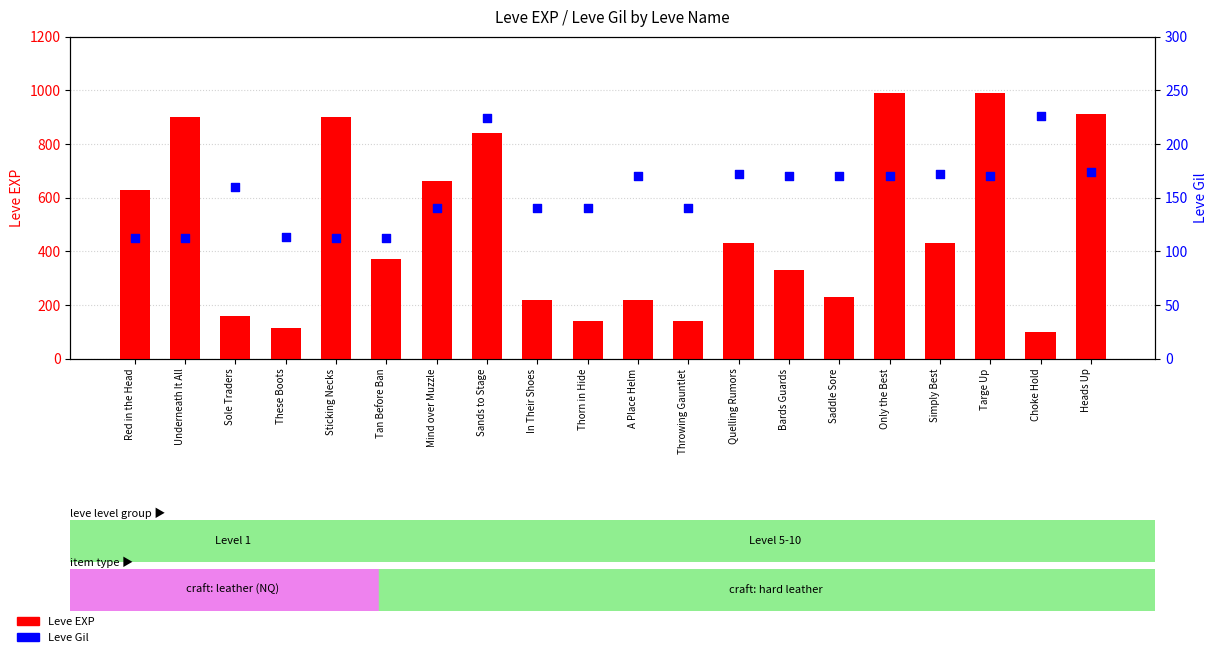

Is the value of Leve Gil at Simply Best greater than the value of Leve EXP at Mind over Muzzle?

No